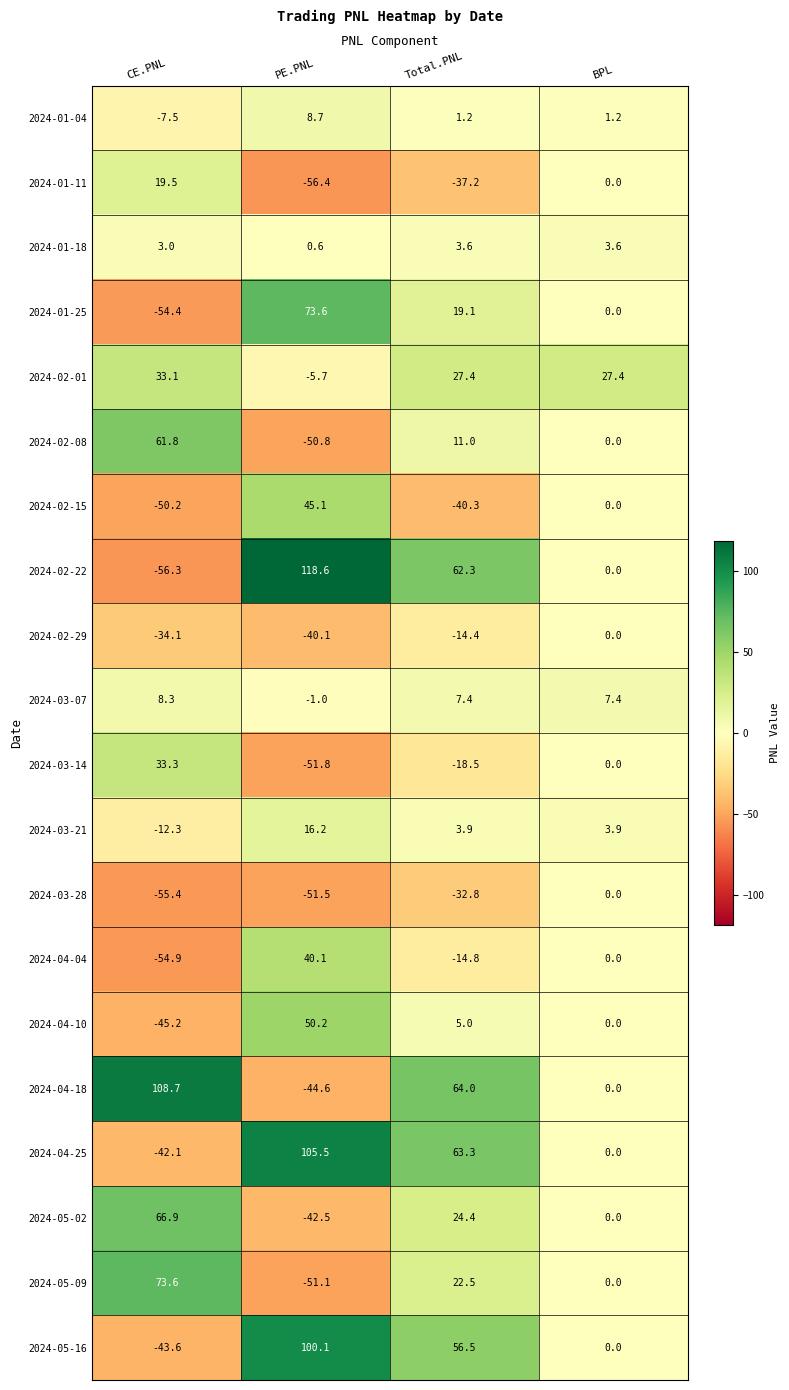

What is the minimum value for 2024-03-07?

-1.0